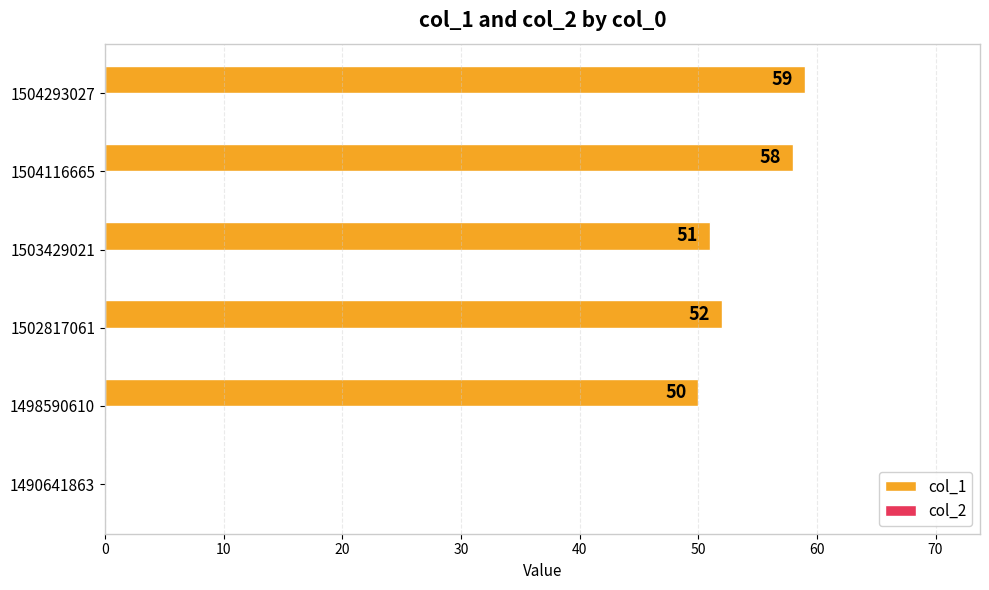

Approximately how many times larger is the value at 1504293027 compared to 1504116665?

1.0